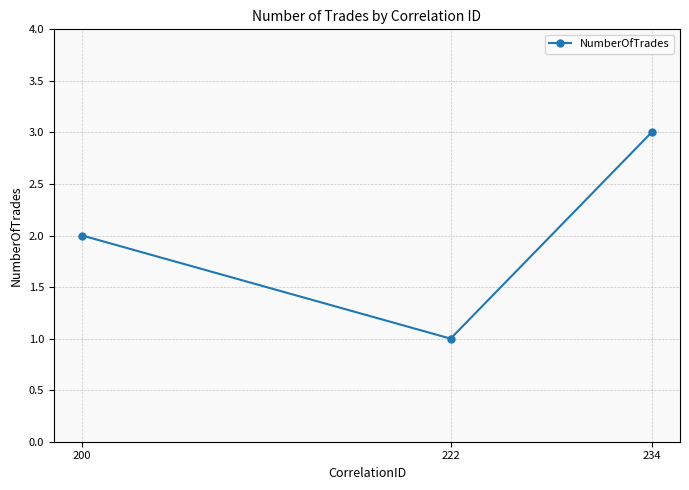

Is this an area chart (filled region under the line)?

No